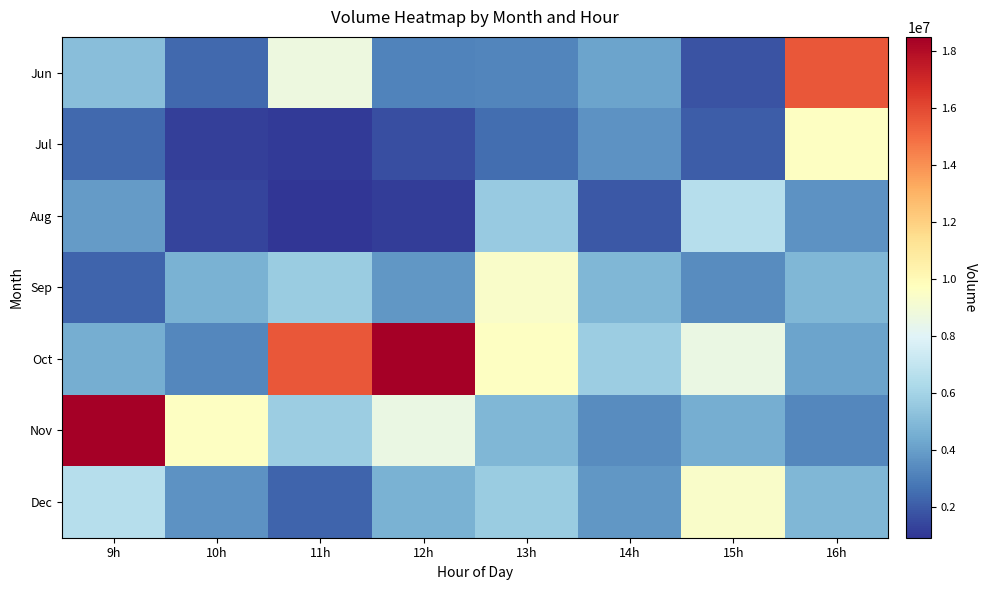

What is the maximum value shown in the chart?

18489349